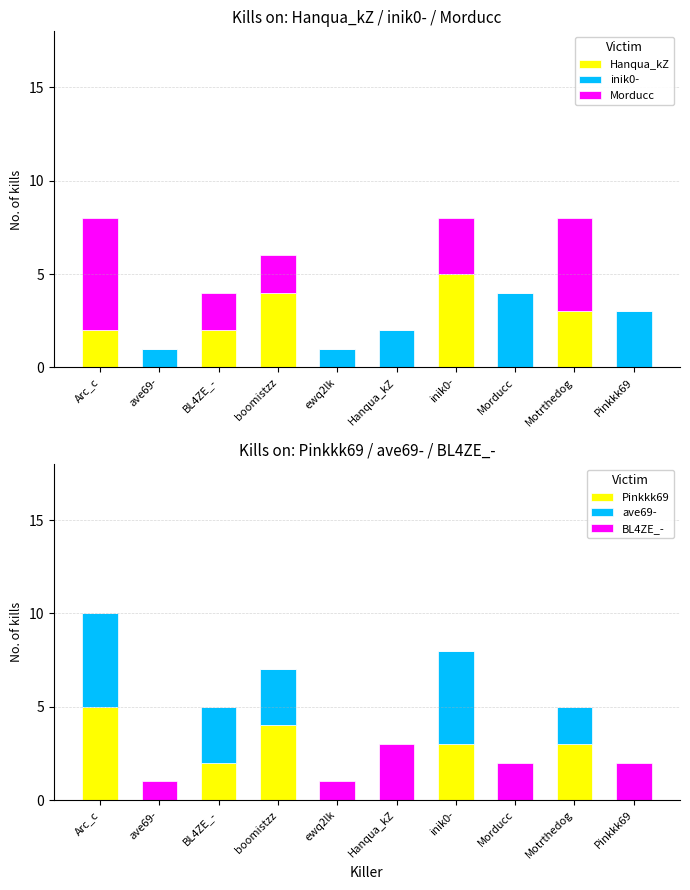

What is the label of the 5th bar from the left?

ewq2lk